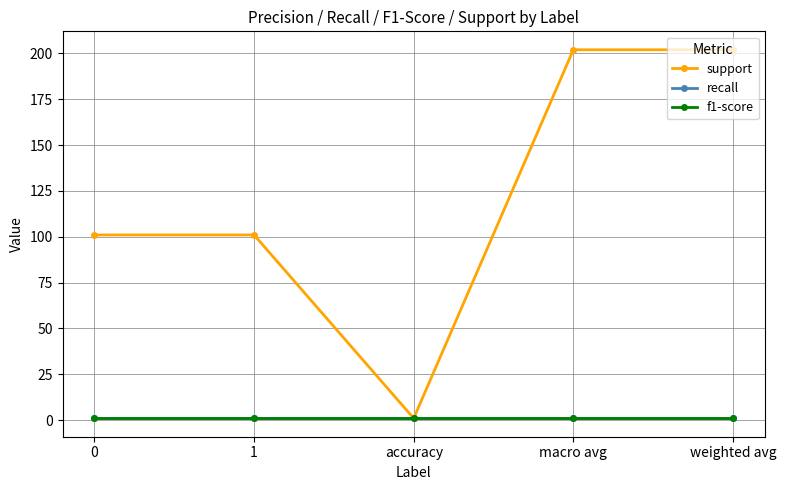

The support series shows 1 at accuracy. True or false?

True